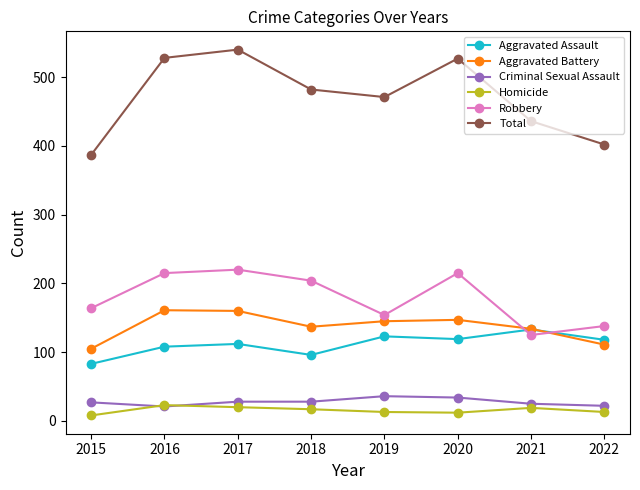

Is it true that Total equals 944 at 2016?

False